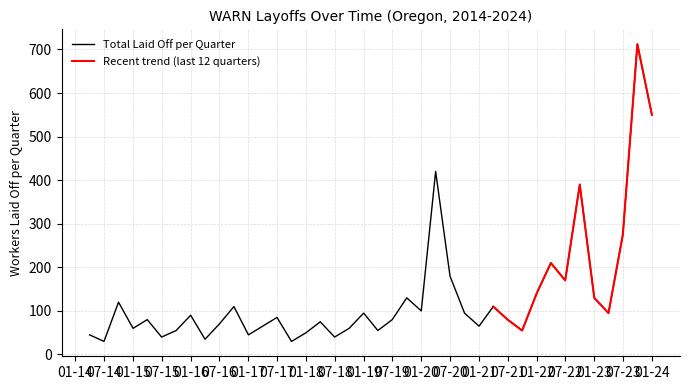

True or false: Total Laid Off per Quarter has a value of 44 at 07-16.

False